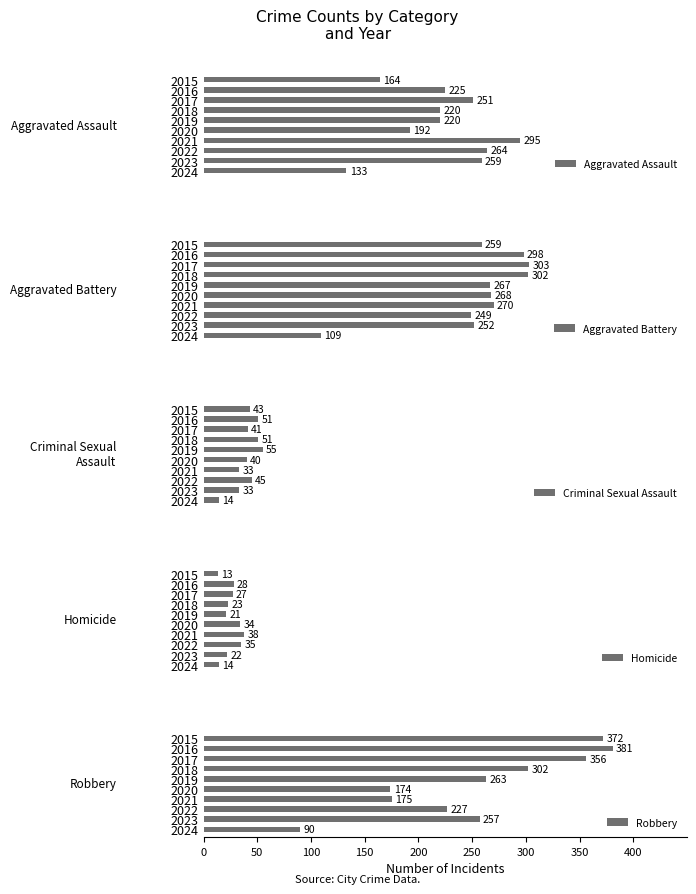

How many bars are there in each group?

5